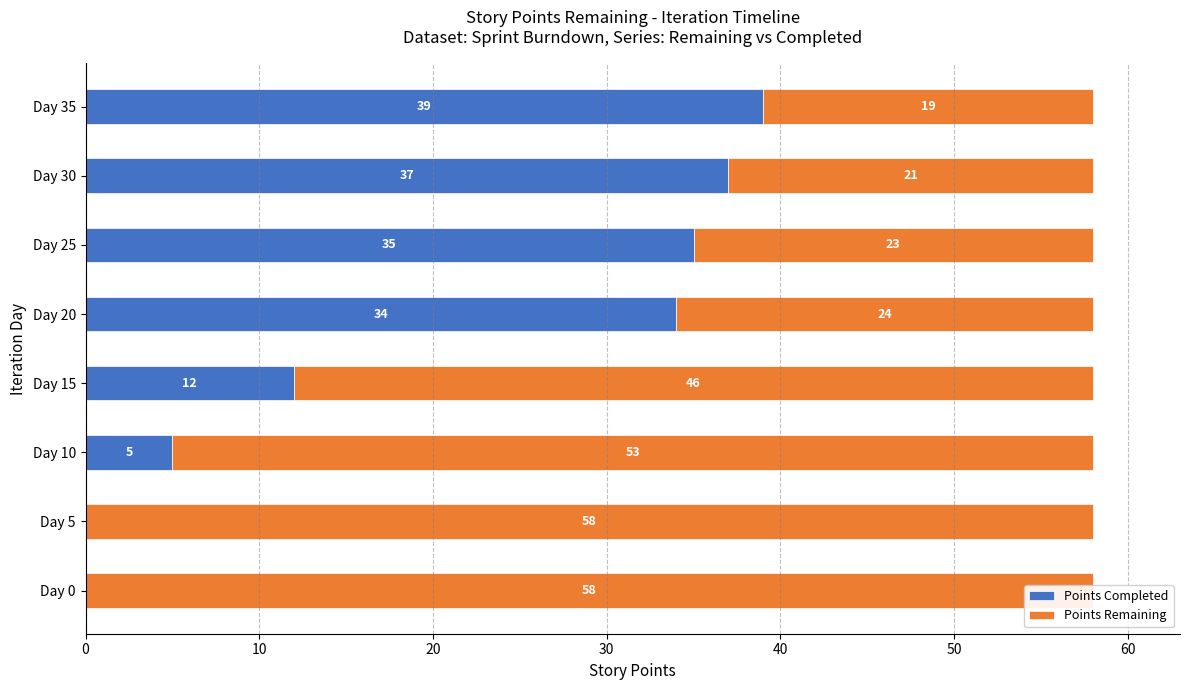

What is the average value of the Points Completed series?

20